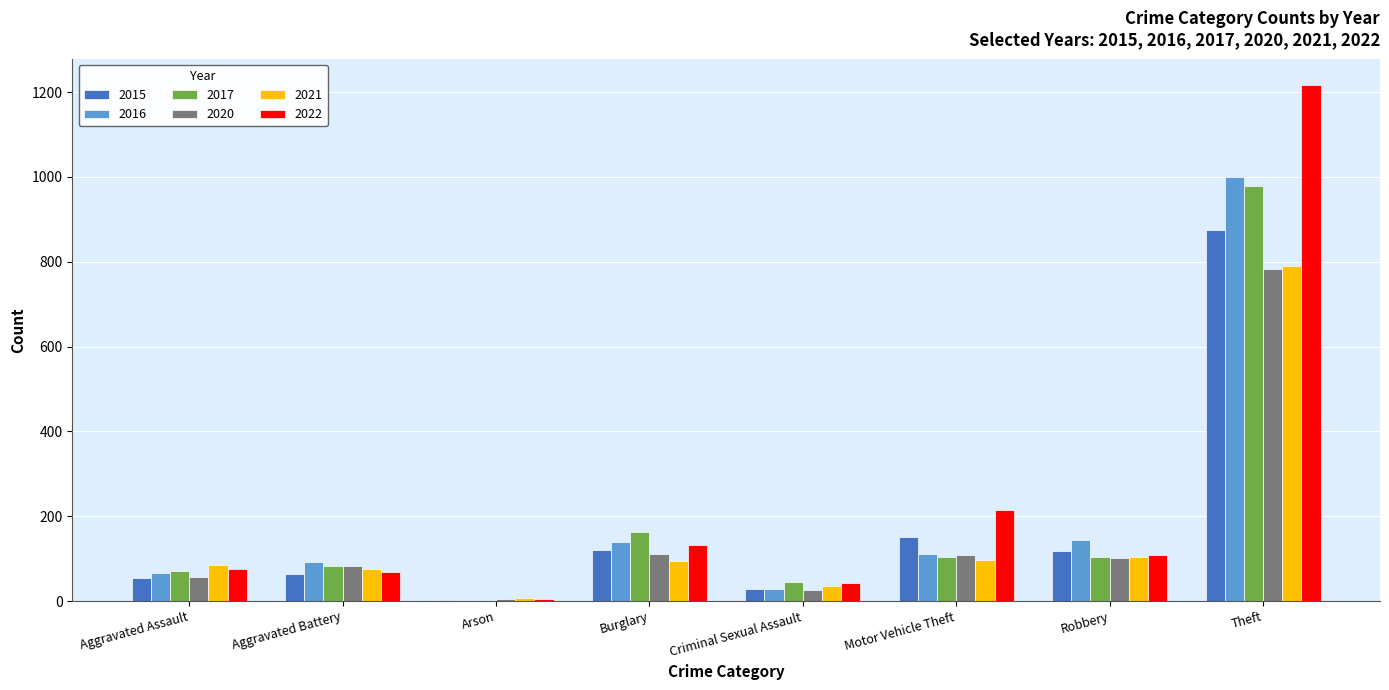

The 2022 series shows 33 at Robbery. True or false?

False